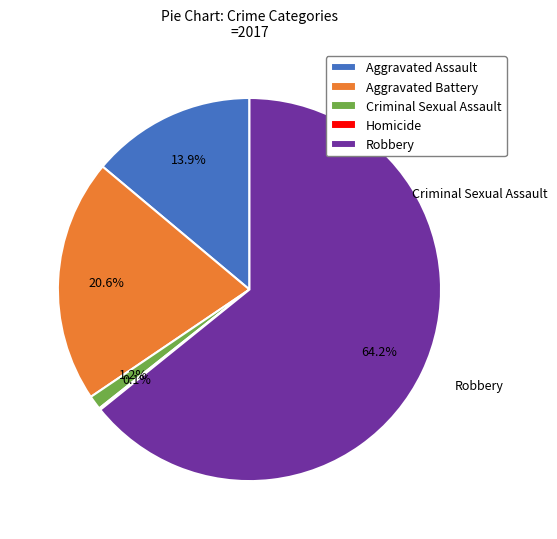

Which category accounts for the majority?

Robbery